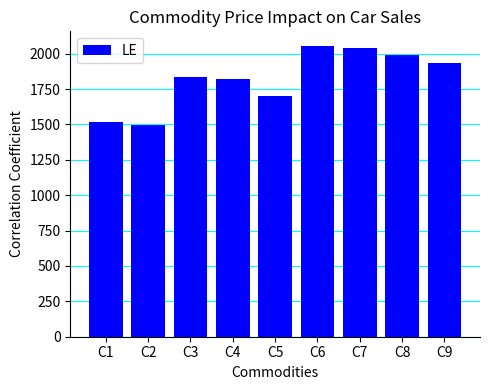

What is the value of the 9th bar from the left?

1937